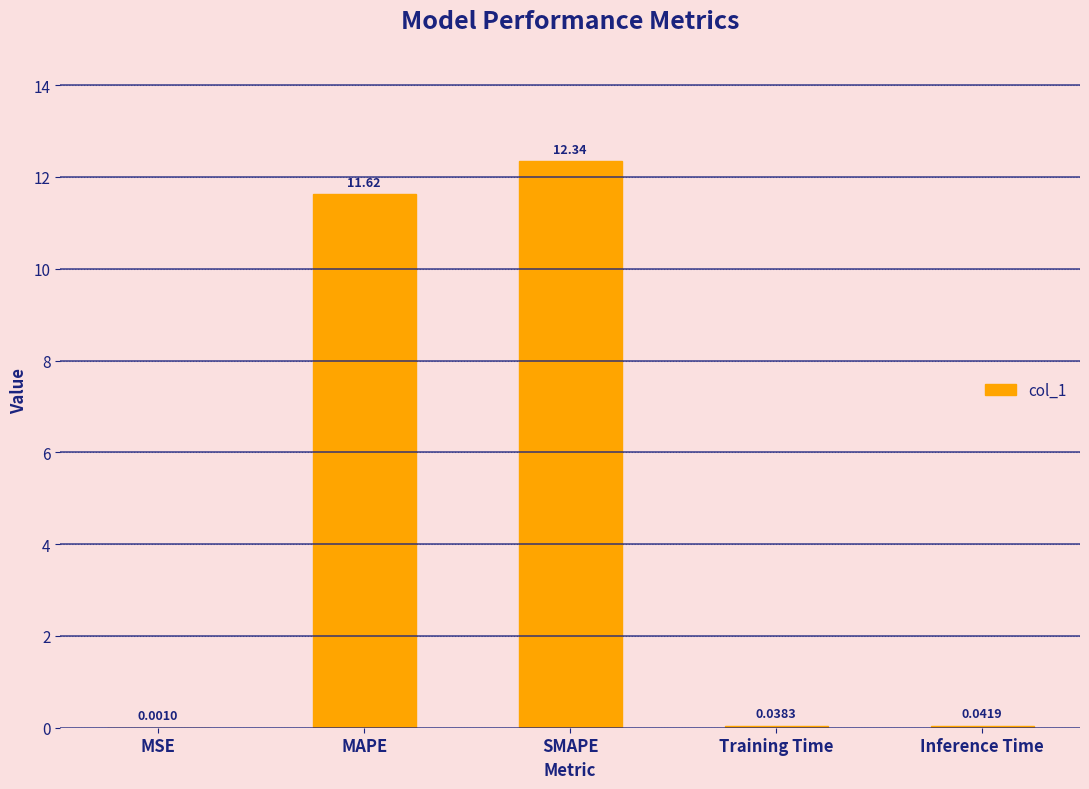

At which category does the chart reach its peak across all series?

SMAPE